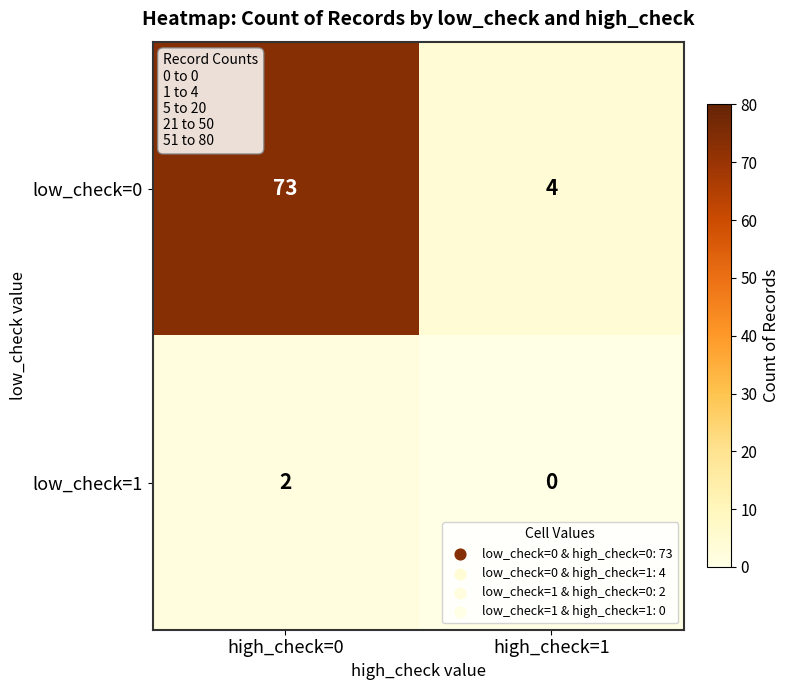

What value does the low_check=0 series have at high_check=1?

4